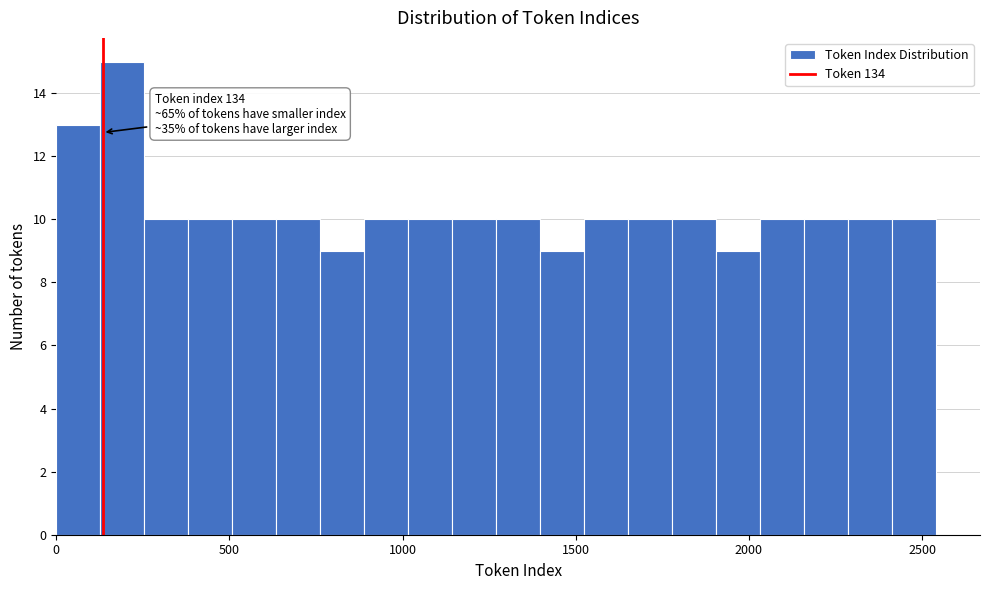

Read against the x-axis, roughly where is the centre of the tallest bar?

200